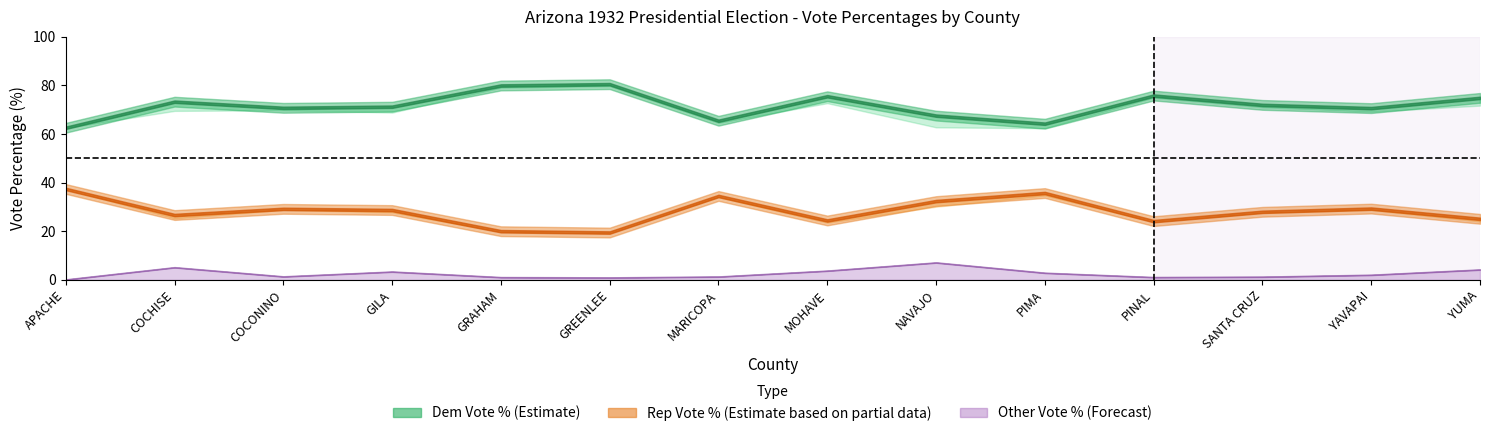

True or false: DemVotesTotalPercent and OtherVotesTotalPercent cross at least once.

False